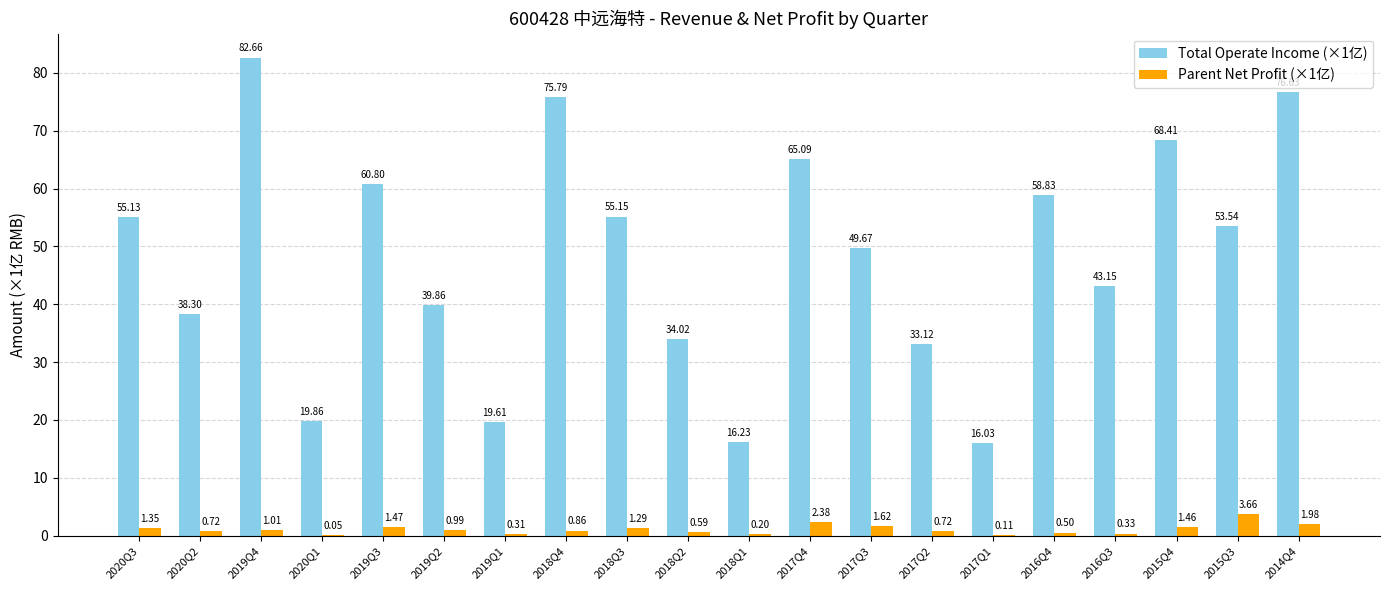

What is the sum of all Parent Net Profit (×1亿) values?

21.6